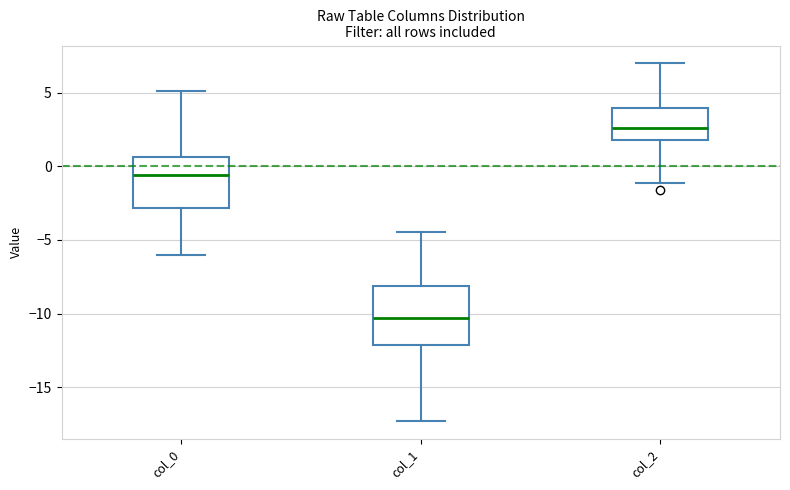

Reading left to right, read every box against the y-axis: the position of its median line, the range the box covers, and the ends of its whiskers. The values are not printed on the chart, so give them approximately, as read against the axis.

col_0: median -0.5, box -3.0 to 0.5, whiskers -6.0 to 5.0
col_1: median -10.5, box -12.0 to -8.0, whiskers -17.5 to -4.5
col_2: median 2.5, box 2.0 to 4.0, whiskers -1.0 to 7.0